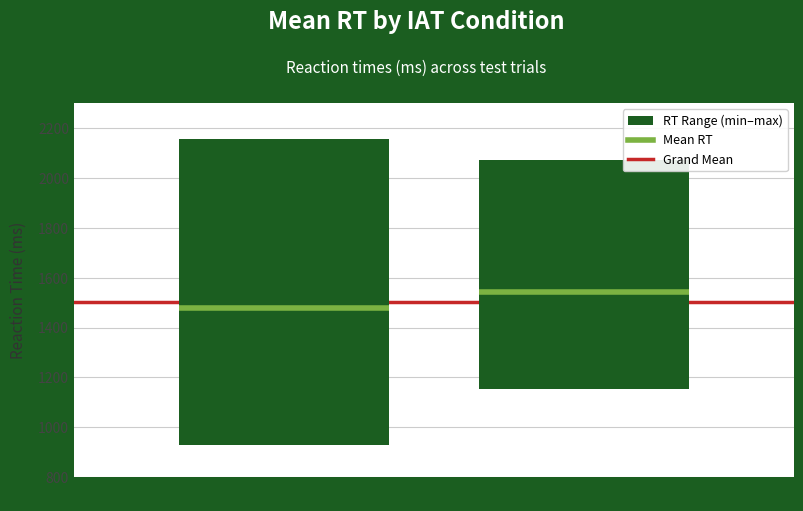

Which category has the lowest value across all series?

Congruent